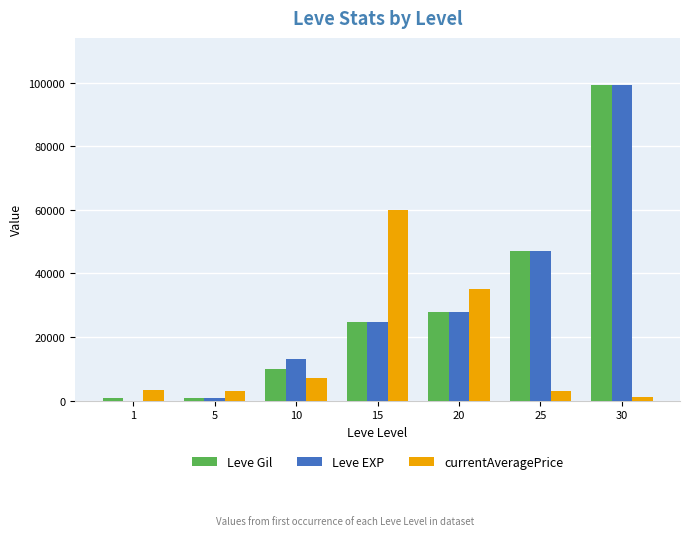

Between 10 and 20, which series saw the biggest shift?

currentAveragePrice